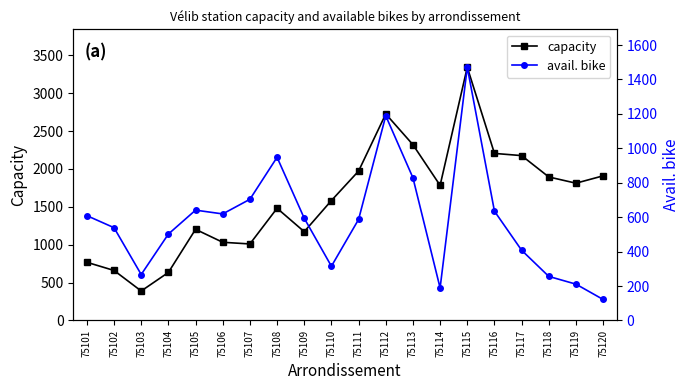

At which label does capacity first exceed 1783?

75111